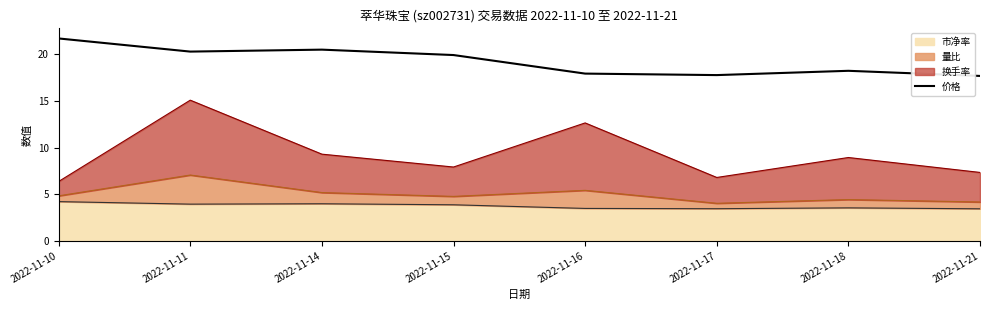

Which has a higher value, 2022-11-18 or 2022-11-15?

2022-11-15